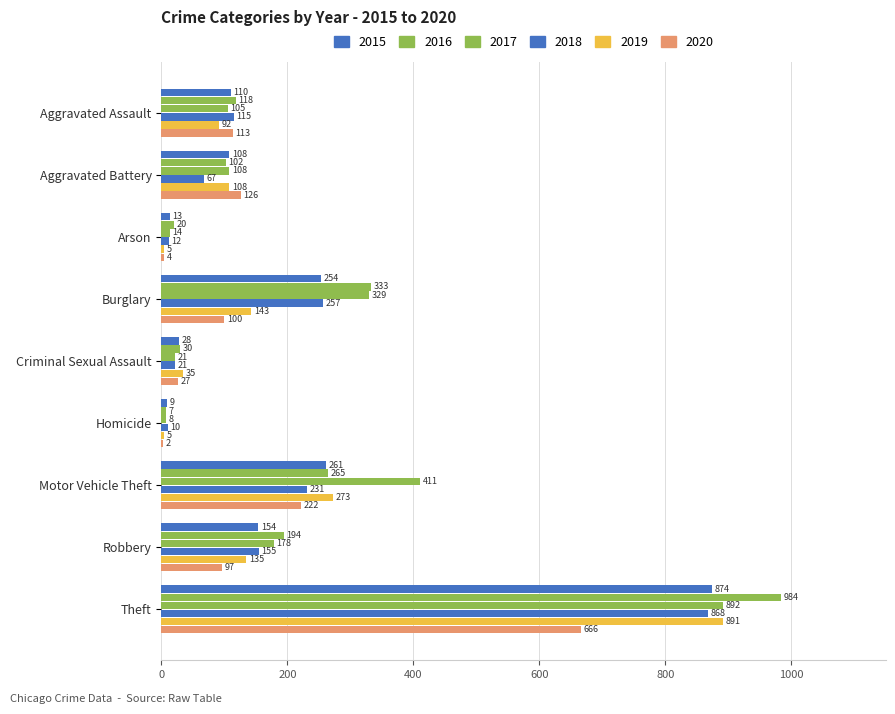

Reading right to left, transcribe all the data shown in this chart.

2015: 874	154	261	9	28	254	13	108	110
2016: 984	194	265	7	30	333	20	102	118
2017: 892	178	411	8	21	329	14	108	105
2018: 868	155	231	10	21	257	12	67	115
2019: 891	135	273	5	35	143	5	108	92
2020: 666	97	222	2	27	100	4	126	113